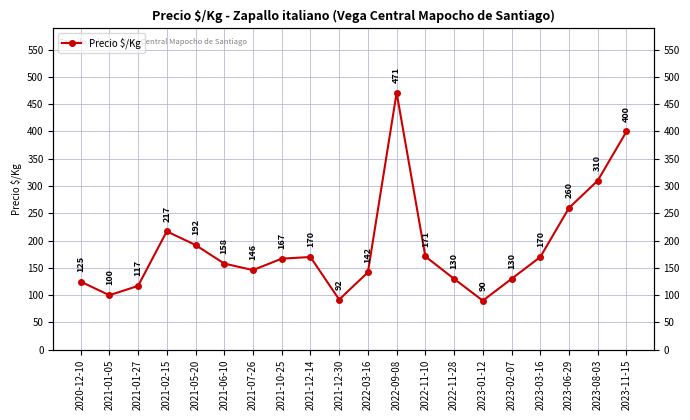

List the labels in order of value, smallest first.

2023-01-12, 2021-12-30, 2021-01-05, 2021-01-27, 2020-12-10, 2022-11-28, 2023-02-07, 2022-03-16, 2021-07-26, 2021-06-10, 2021-10-25, 2021-12-14, 2023-03-16, 2022-11-10, 2021-05-20, 2021-02-15, 2023-06-29, 2023-08-03, 2023-11-15, 2022-09-08